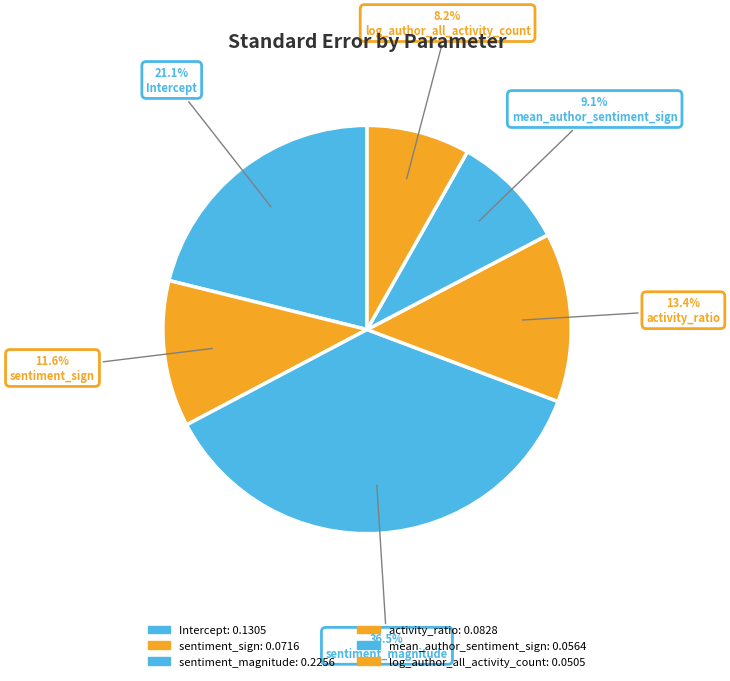

How many segments does this pie chart have?

6